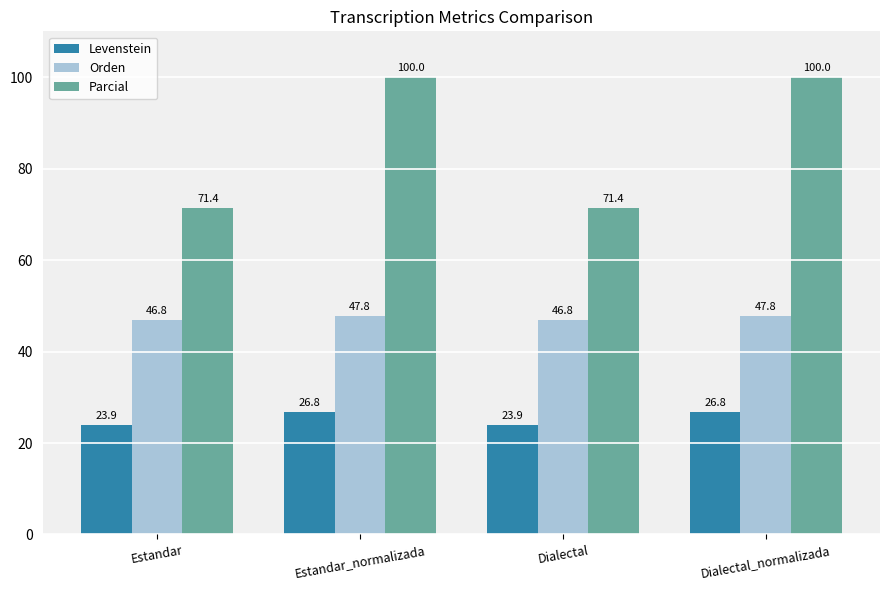

The Levenstein series shows 23.9 at Estandar. True or false?

True